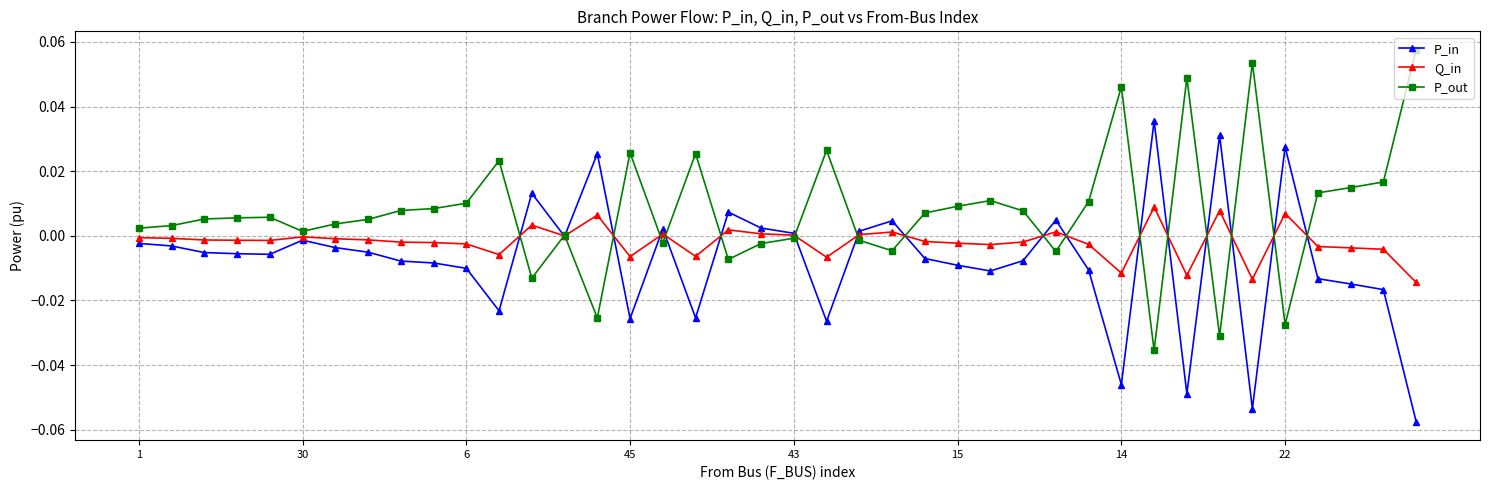

Which series has the largest total across all categories?

P_out